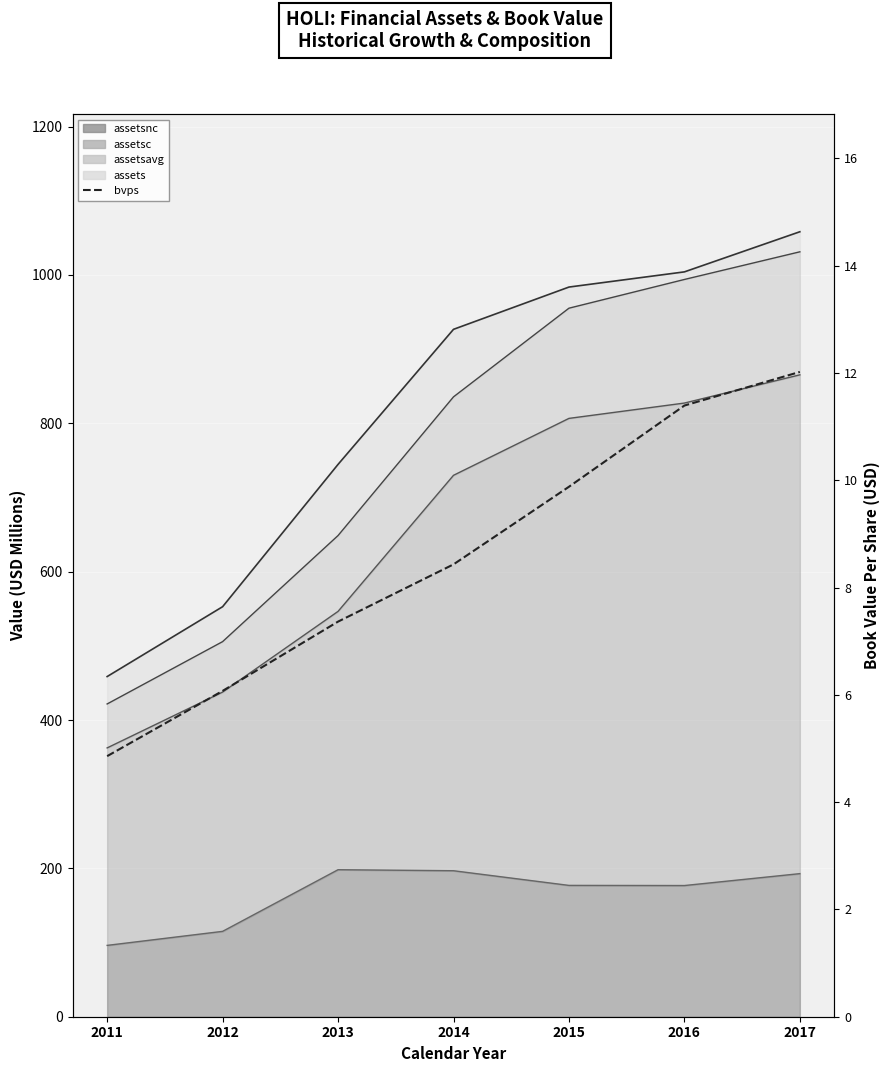

What is the maximum value for assetsavg (line)?

1031.2